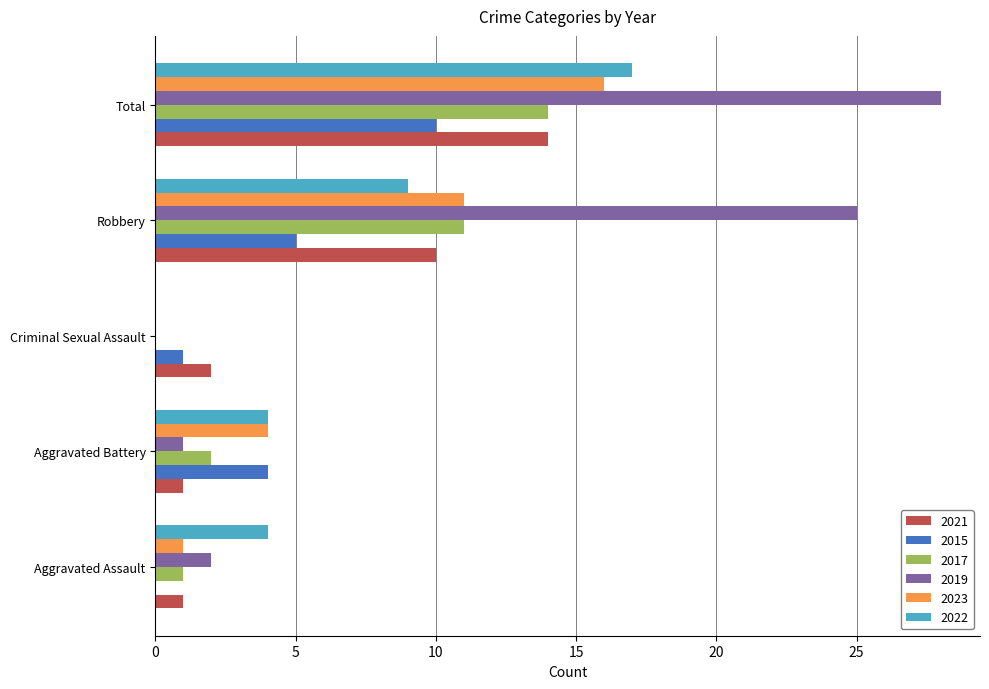

What are all the series names shown in the legend?

2021, 2015, 2017, 2019, 2023, 2022